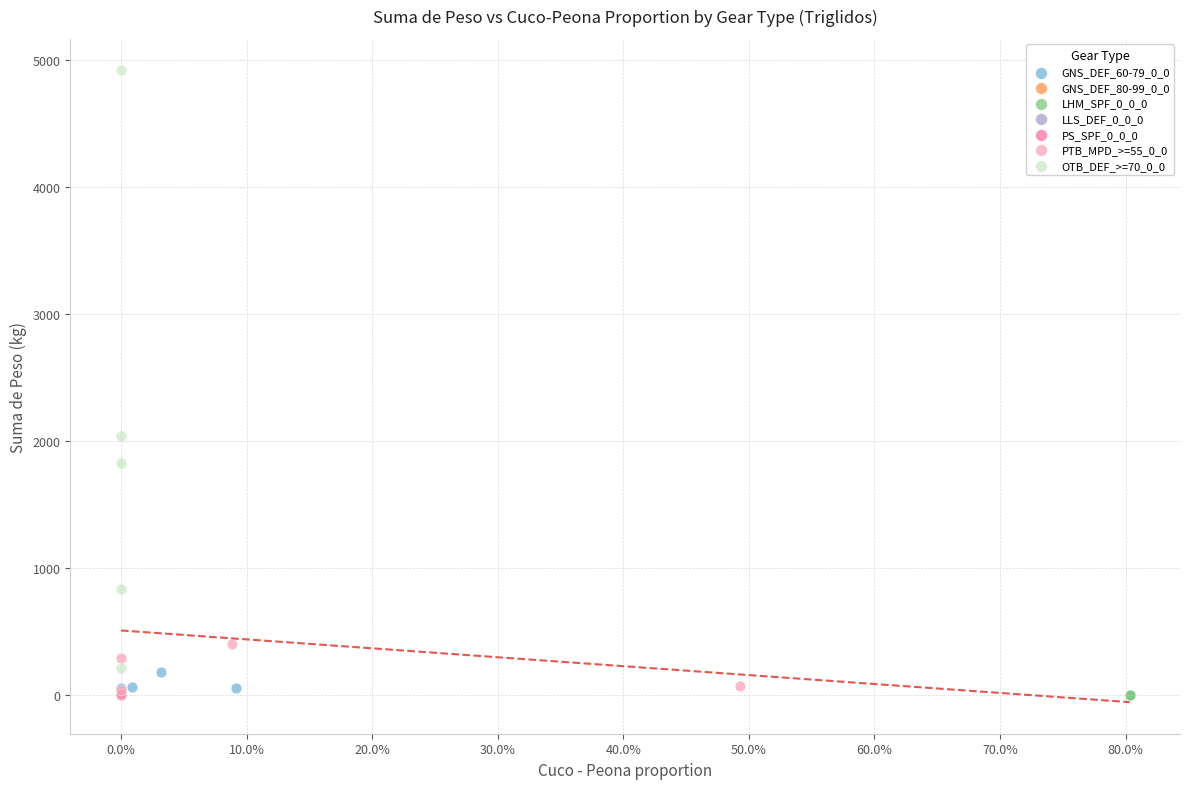

Which series reaches the maximum Y coordinate?

OTB_DEF_>=70_0_0